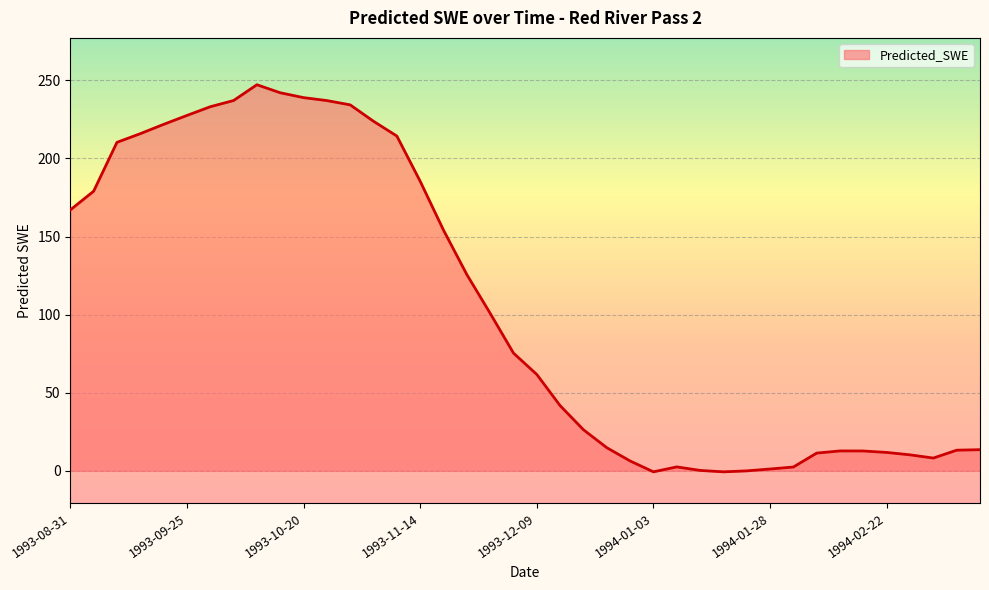

What is the difference between the maximum and minimum values?

247.9